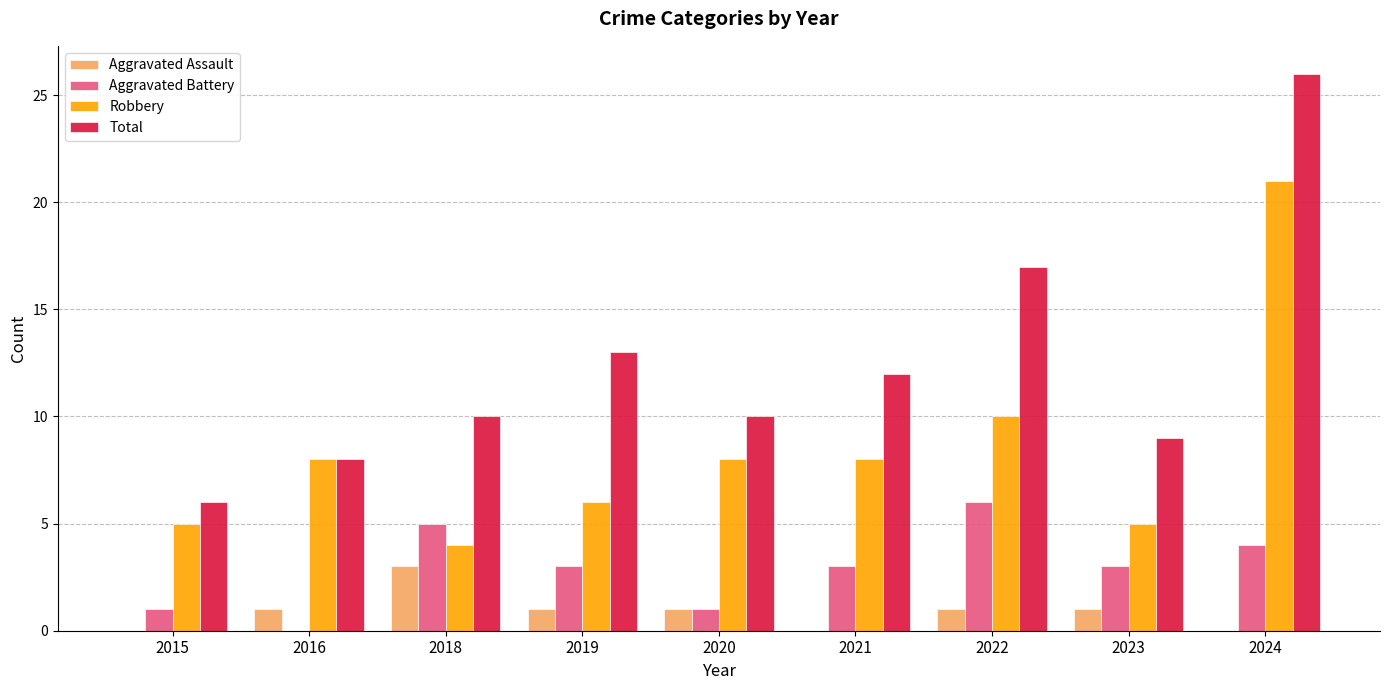

What is the total value across all series at 2019?

23